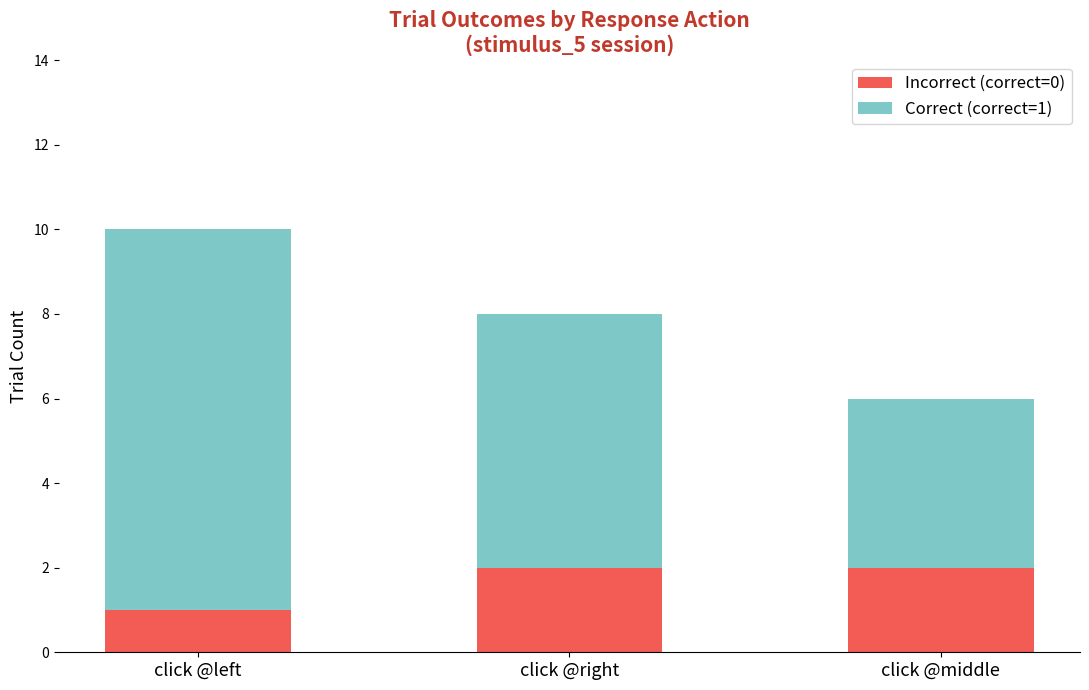

What is the total value across all series at click @left?

10